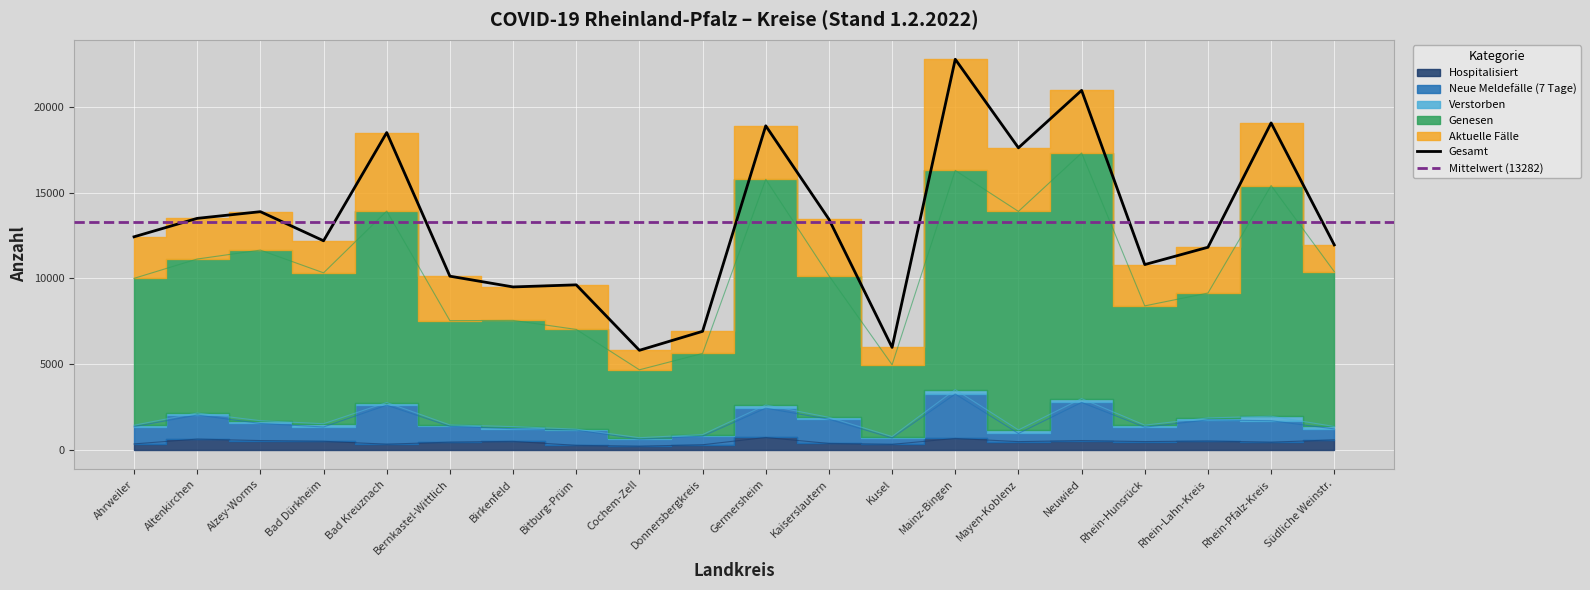

What is the sum of all Hospitalisiert values?

8906